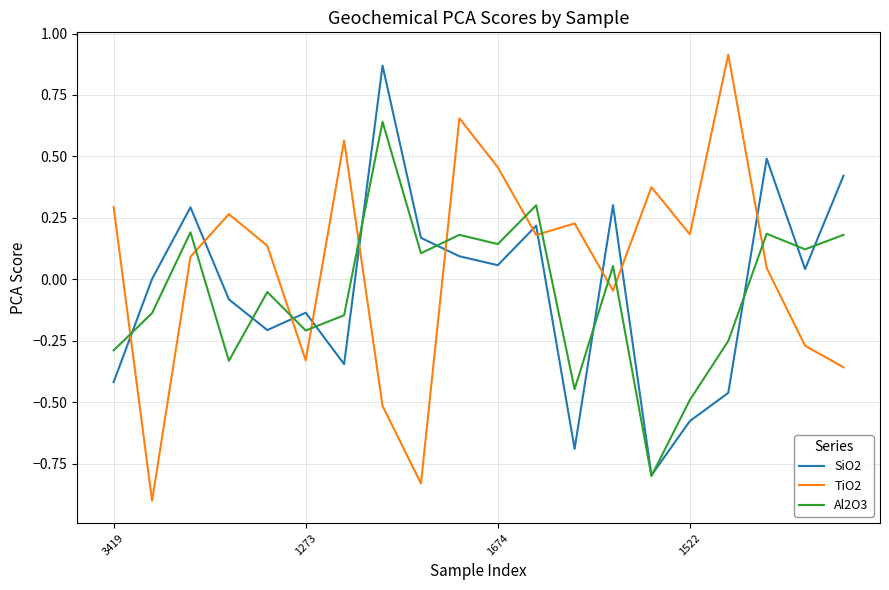

How many series are shown in this chart?

3